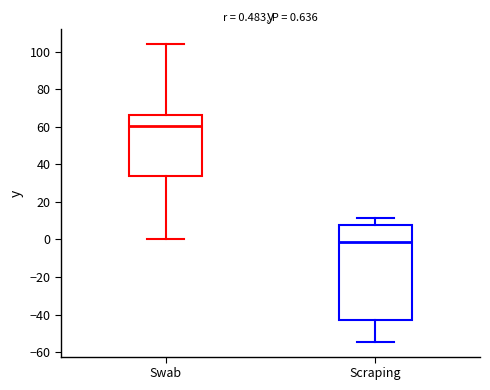

Which box's median line is the highest?

Swab